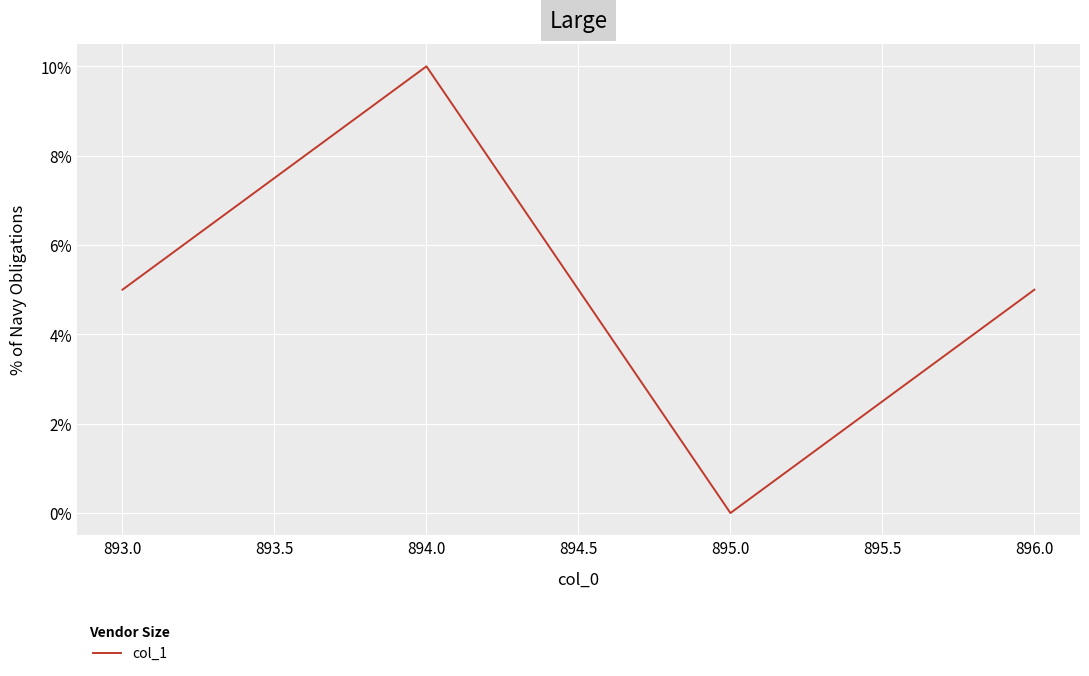

Reading right to left, transcribe all the data shown in this chart.

5	0	10	5